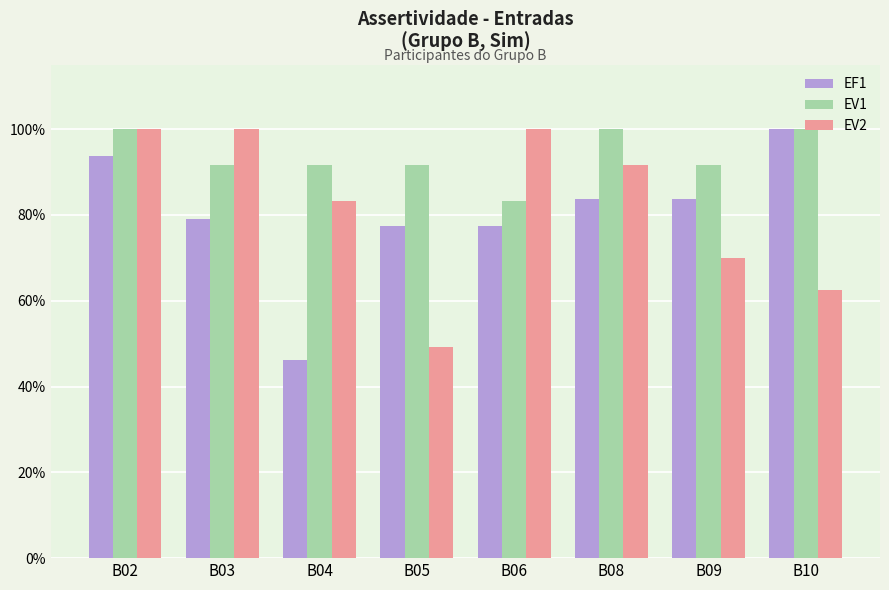

Reading right to left, extract all data points from this chart.

EF1: 1.0	0.8	0.8	0.8	0.8	0.5	0.8	0.9
EV1: 1.0	0.9	1.0	0.8	0.9	0.9	0.9	1.0
EV2: 0.6	0.7	0.9	1.0	0.5	0.8	1.0	1.0